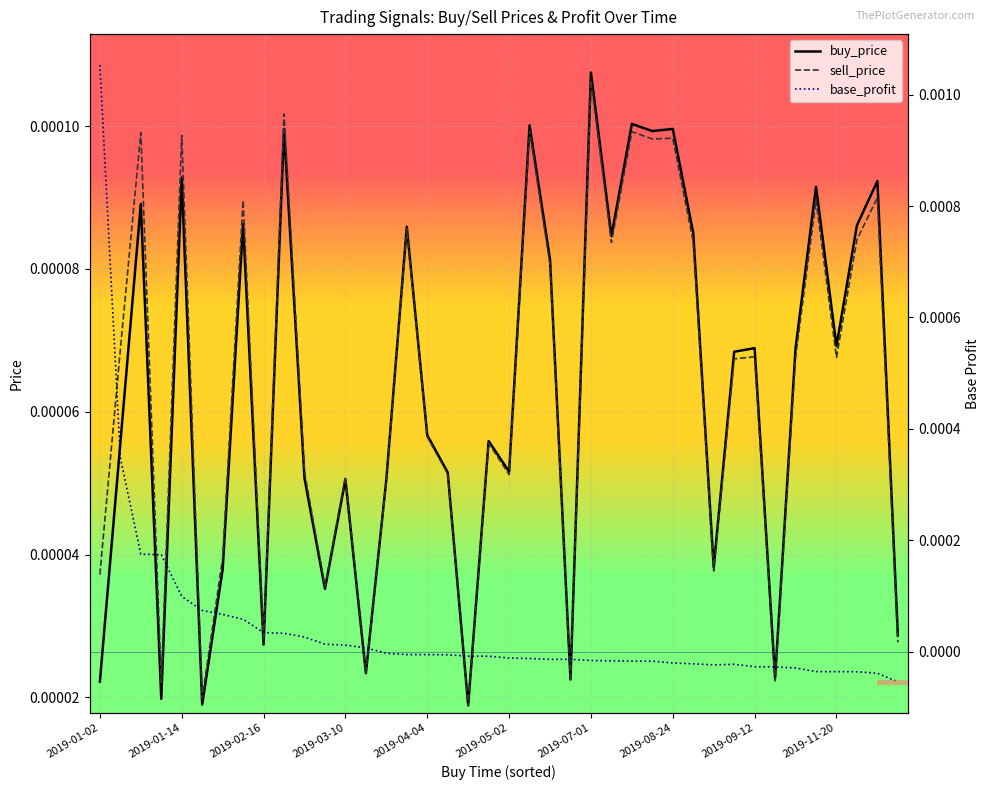

In base_profit, how many points are higher than both neighbors (excluding endpoints)?

2